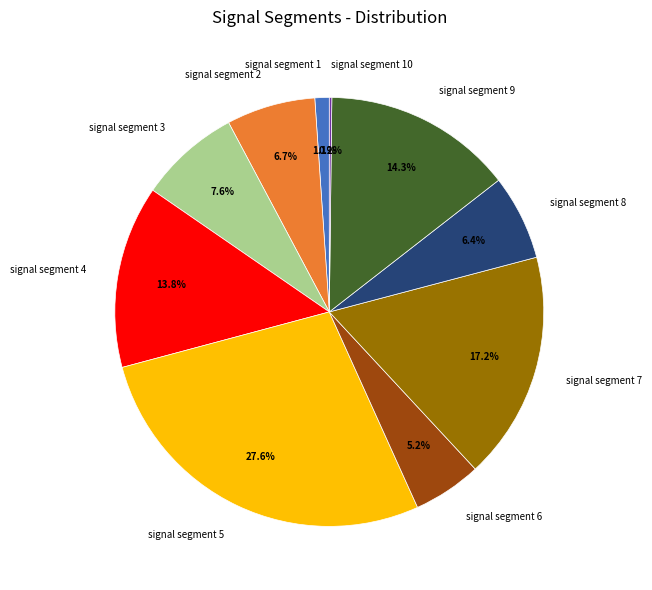

To the nearest percent, what percentage of the pie is signal segment 8?

6%